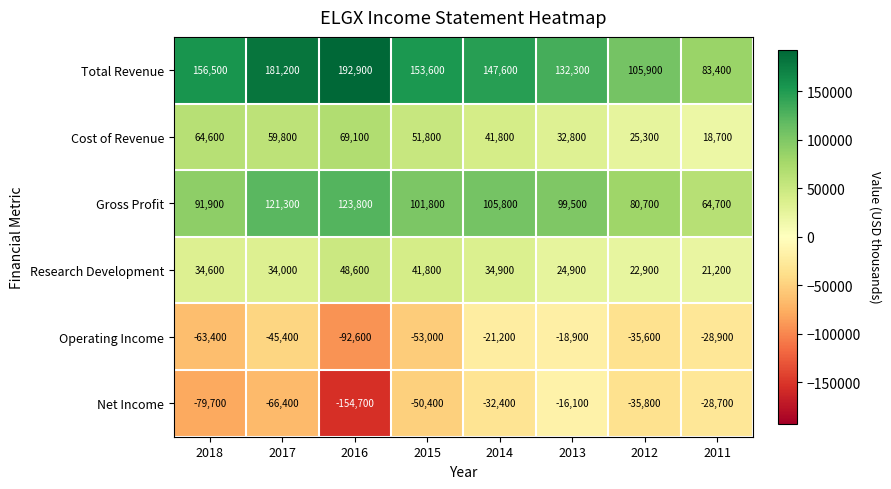

What is the difference between the highest and lowest values at 2013?

151200